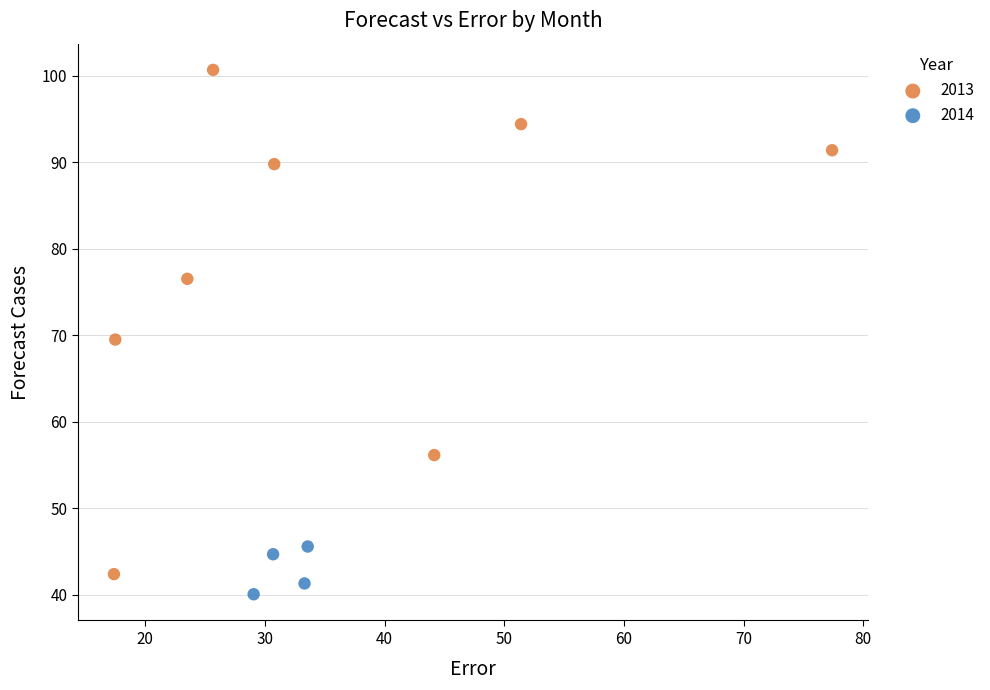

Which series has the largest Y range (max minus min)?

2013